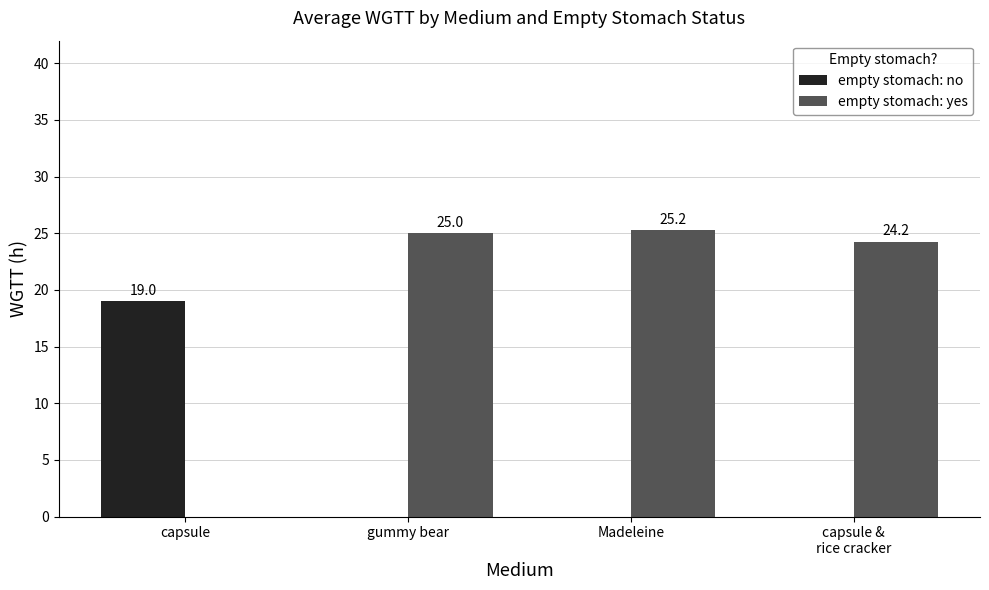

Which series has the largest total across all categories?

empty stomach: yes